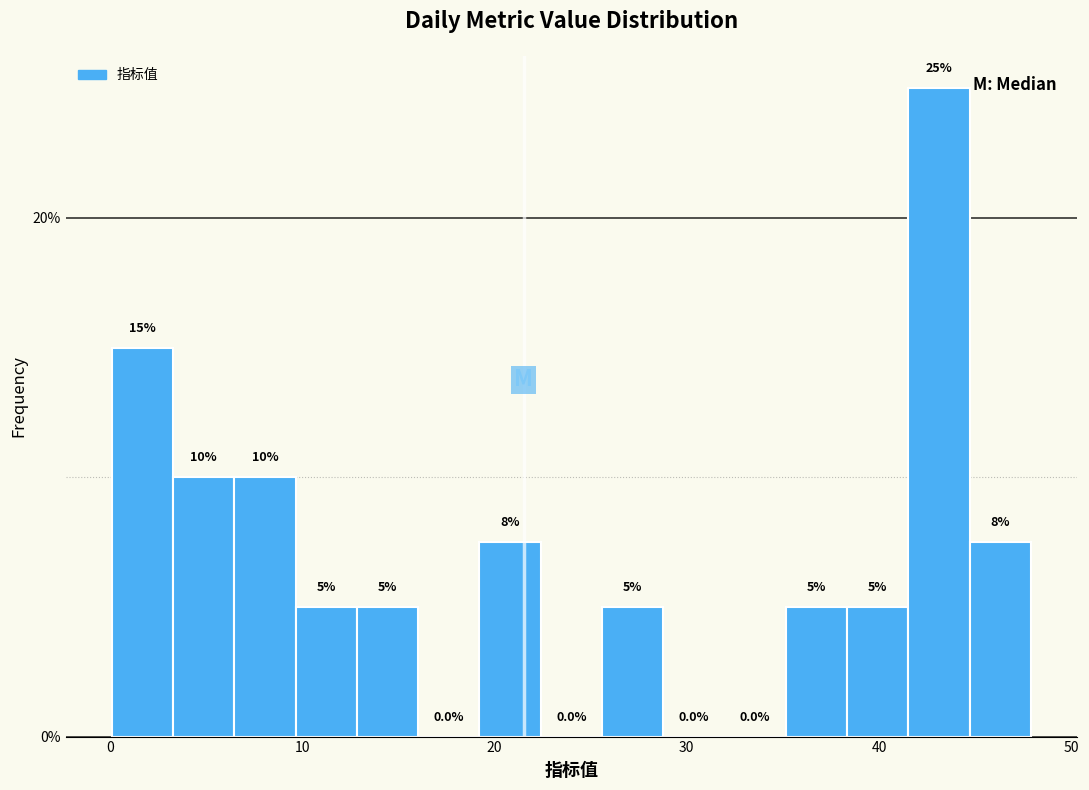

Around what value on the x-axis is the tallest bar? Give the approximate position of its centre, as read against the axis.

43